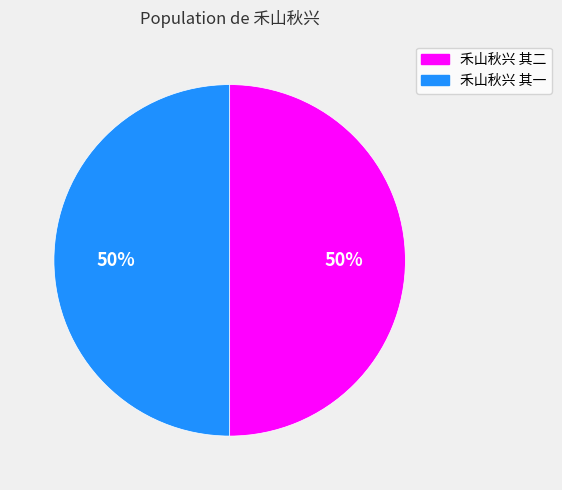

What percentage is the 禾山秋兴 其二 slice, to the nearest percent?

50%